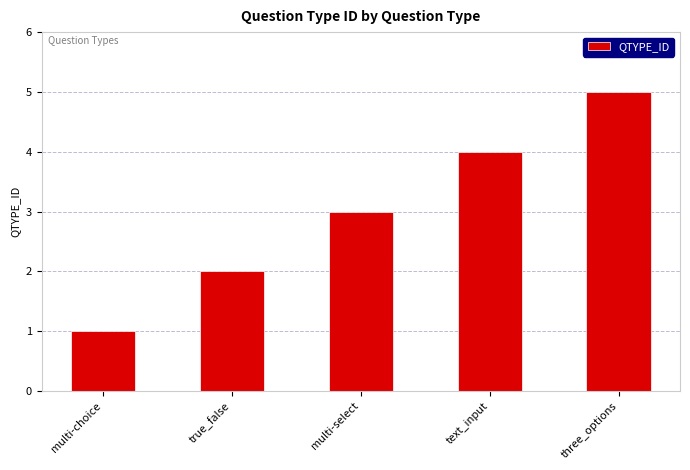

What is the minimum value shown in the chart?

1